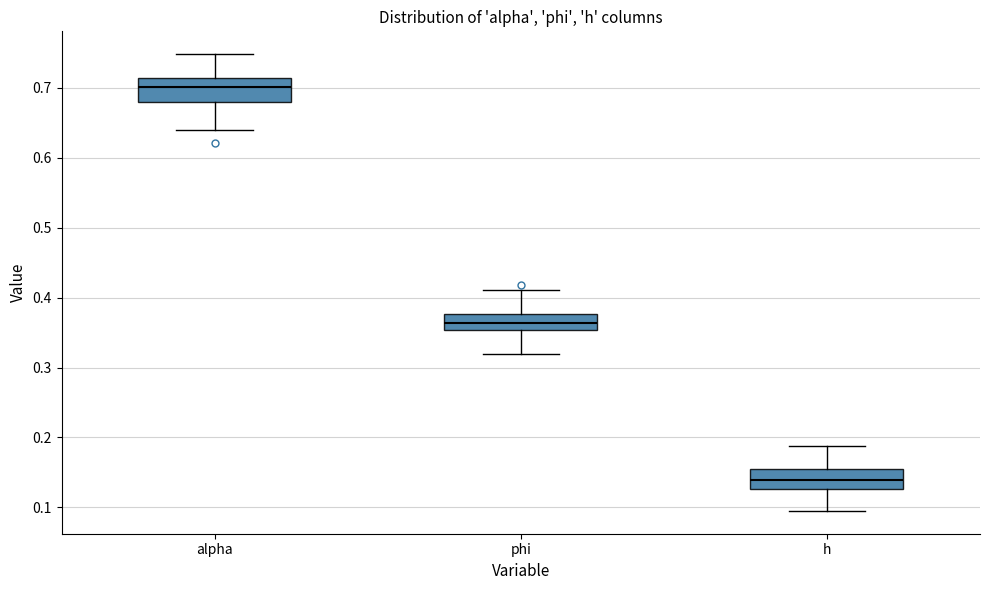

Which box has the highest median line?

alpha